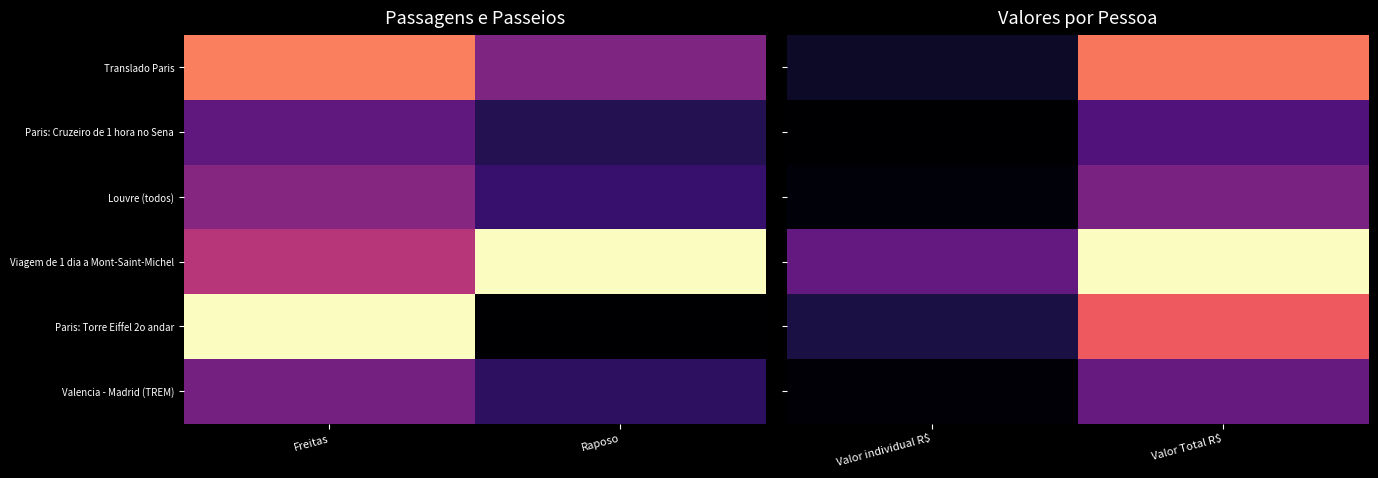

What is the total value across all series at Valor individual R$?

2168.1